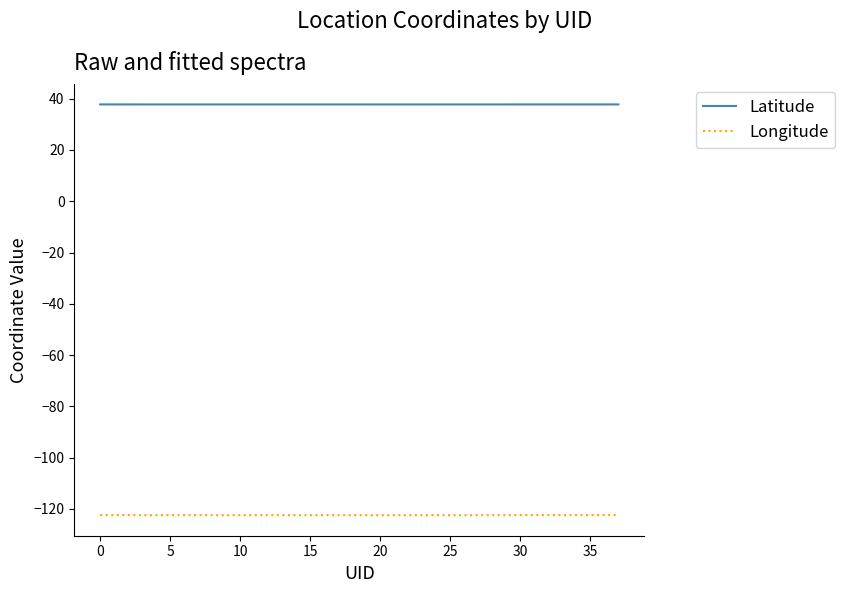

Does the chart display data point markers on the line(s)?

No